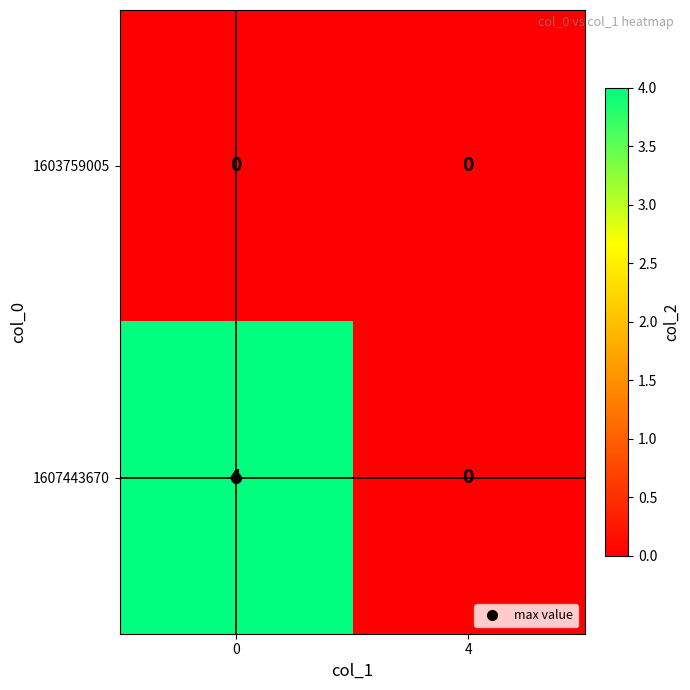

At which label does 1607443670 reach its minimum?

4